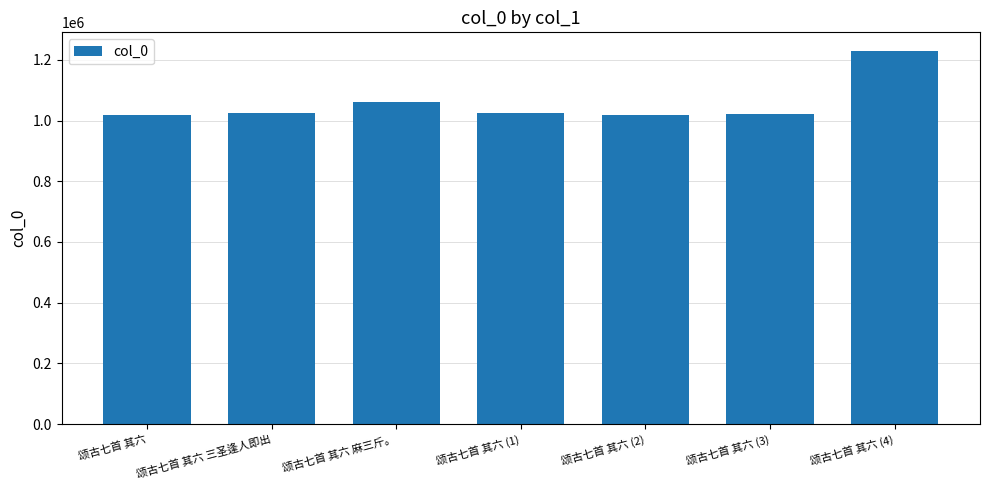

Is it true that the value at 颂古七首 其六 (1) is 1632165?

False